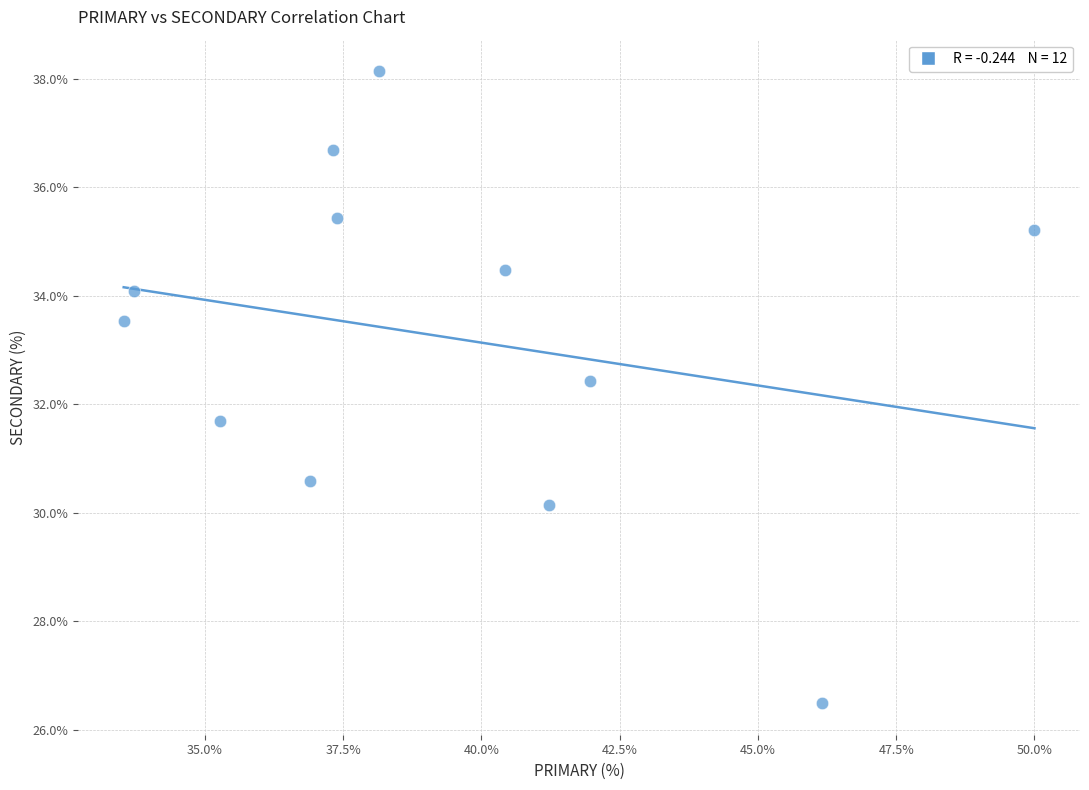

What is the range of Y values (max minus min)?

11.6